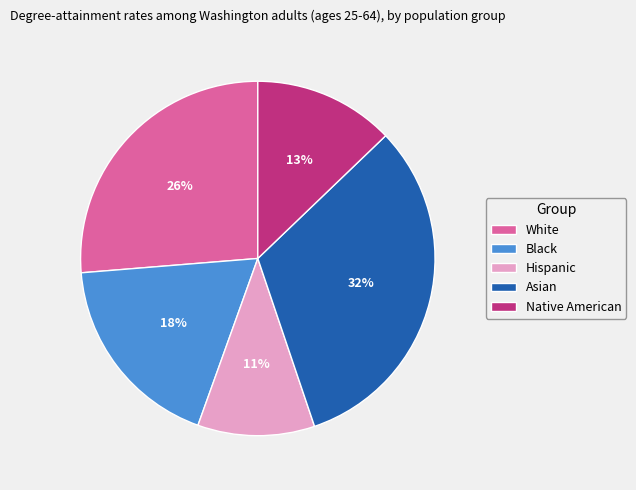

Does Native American account for over 50% of the chart?

No